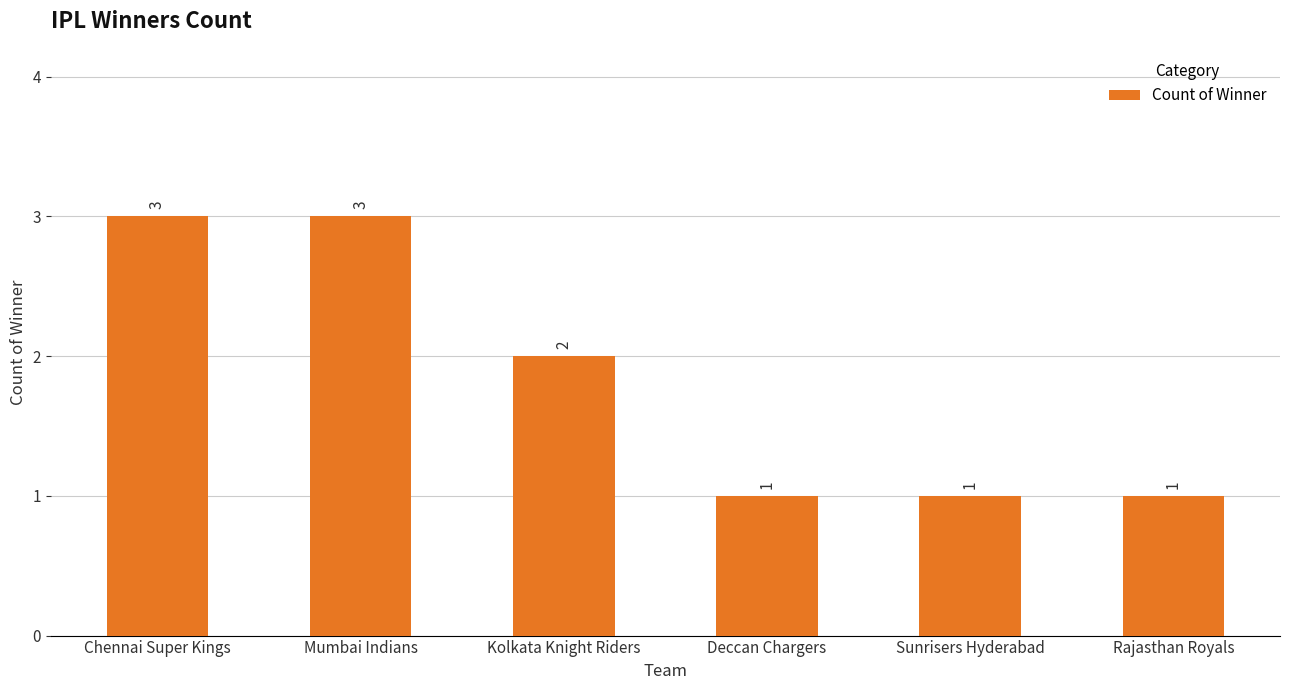

What is the difference between the maximum and minimum values?

2